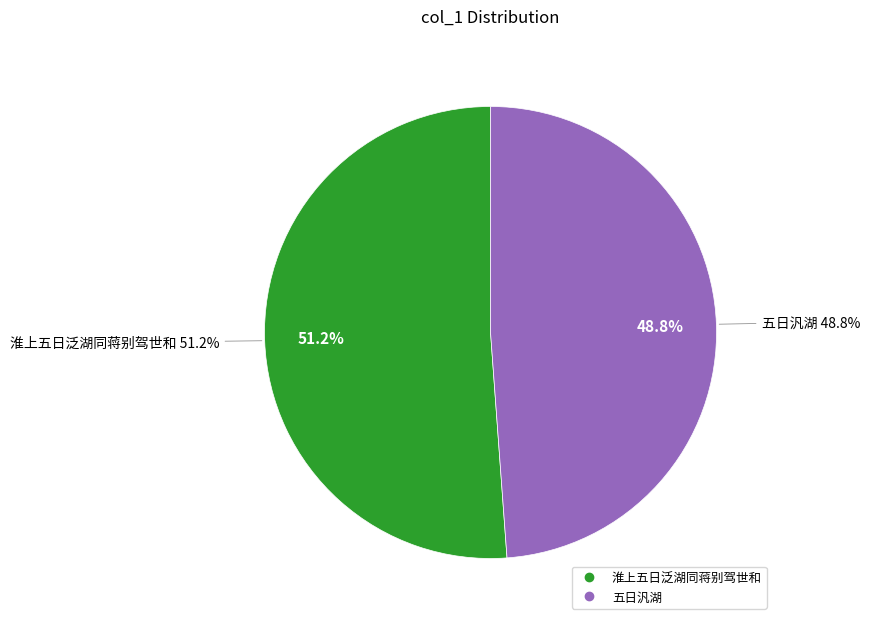

Which slice is the smallest?

五日汎湖